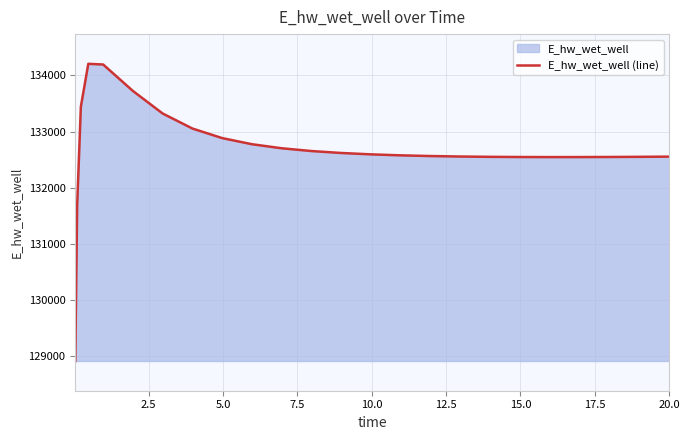

What is the minimum value shown in the chart?

128913.0